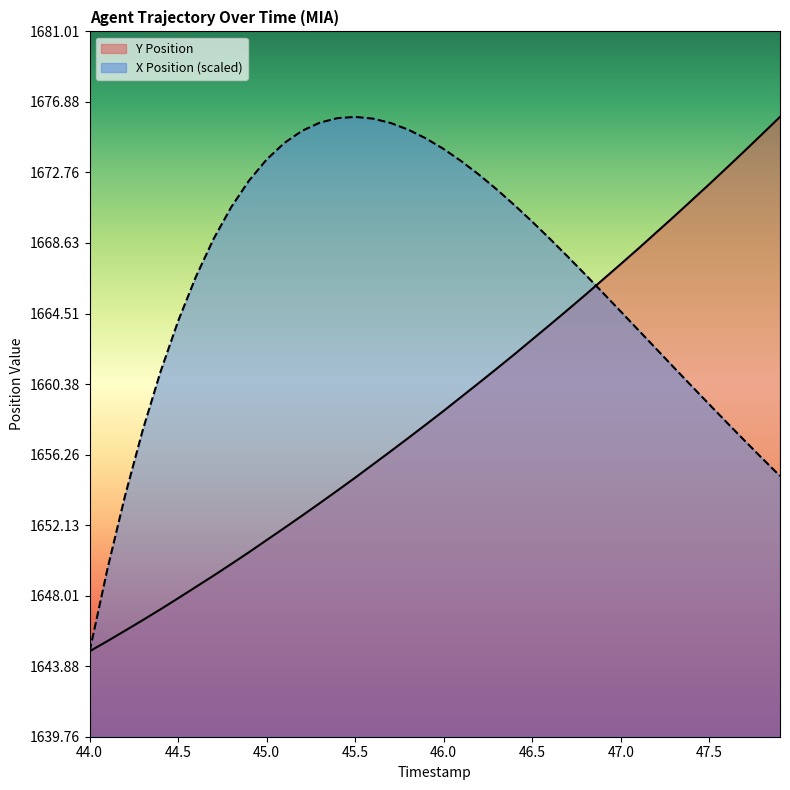

What is the value of the Y Position point at the 6th from the left?

1647.9